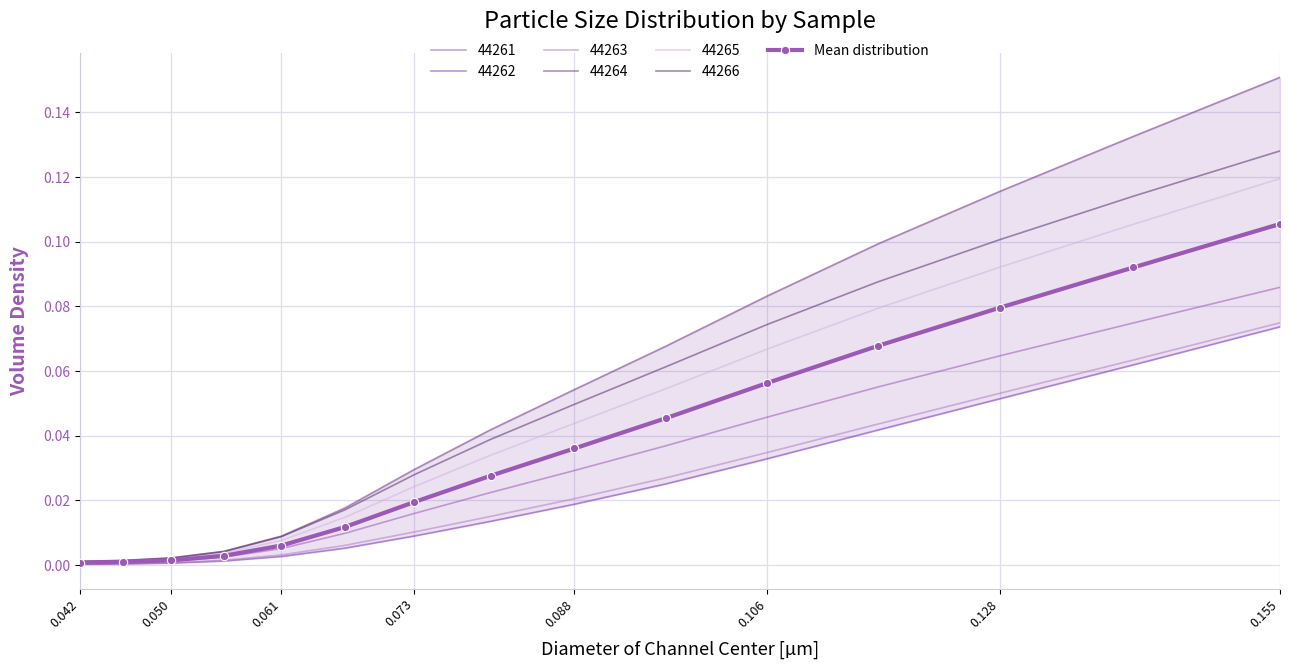

What is the difference between the maximum and minimum values?

0.1